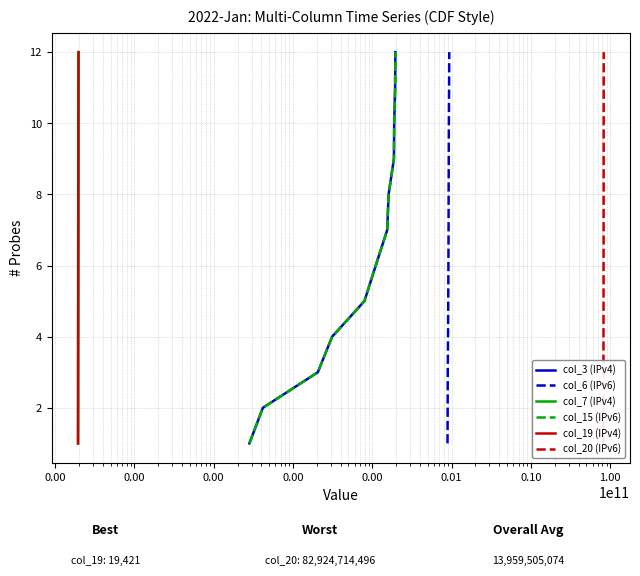

How many lines are shown in the chart?

6